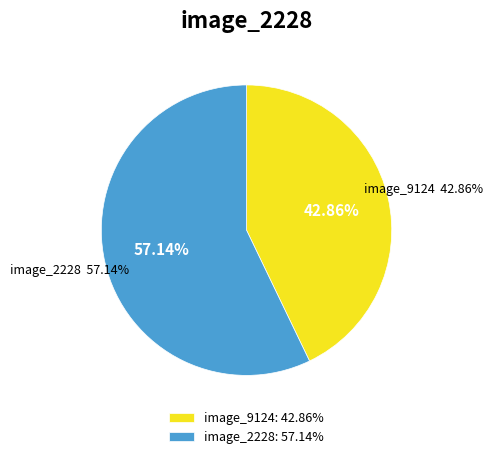

The image_2820 slice represents 1% of the pie. True or false?

False